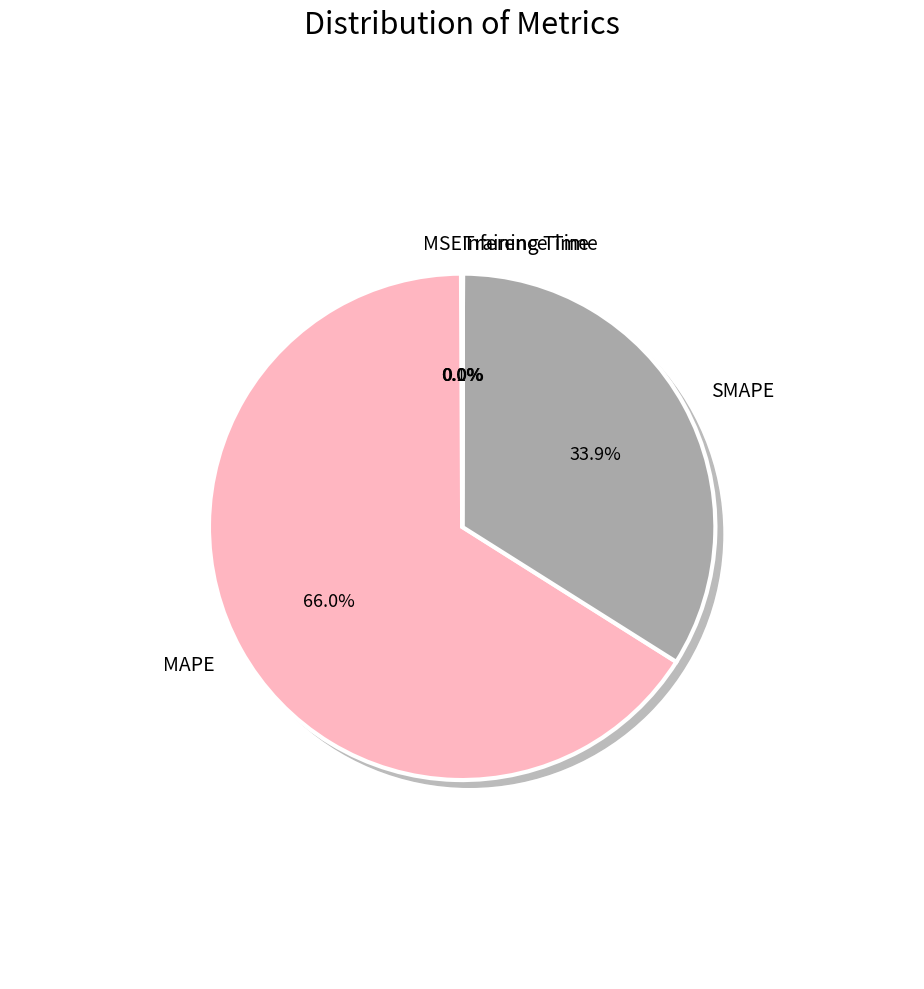

The Training Time slice represents 0% of the pie. True or false?

True